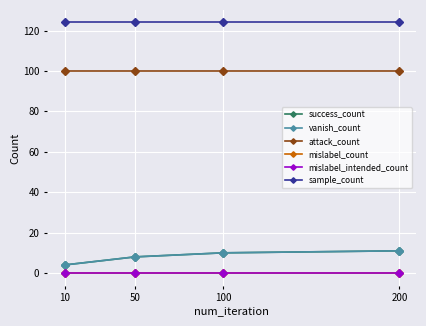

Is it true that sample_count equals 52 at 10?

False